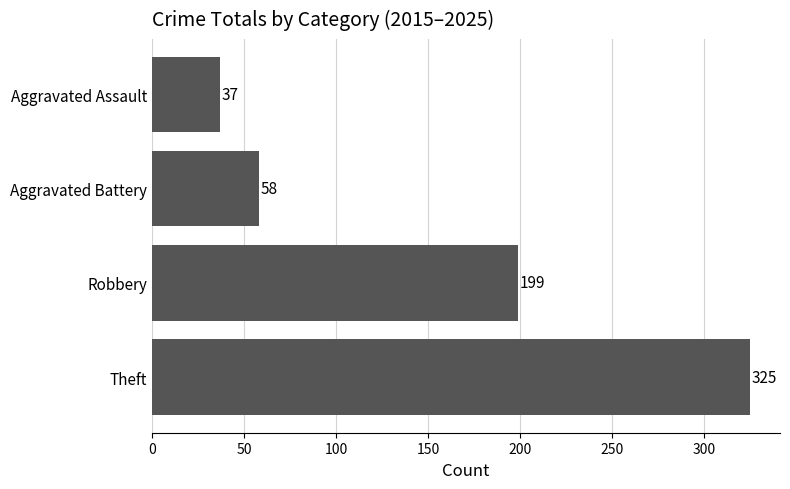

True or false: the data shows 58 at Aggravated Battery.

True